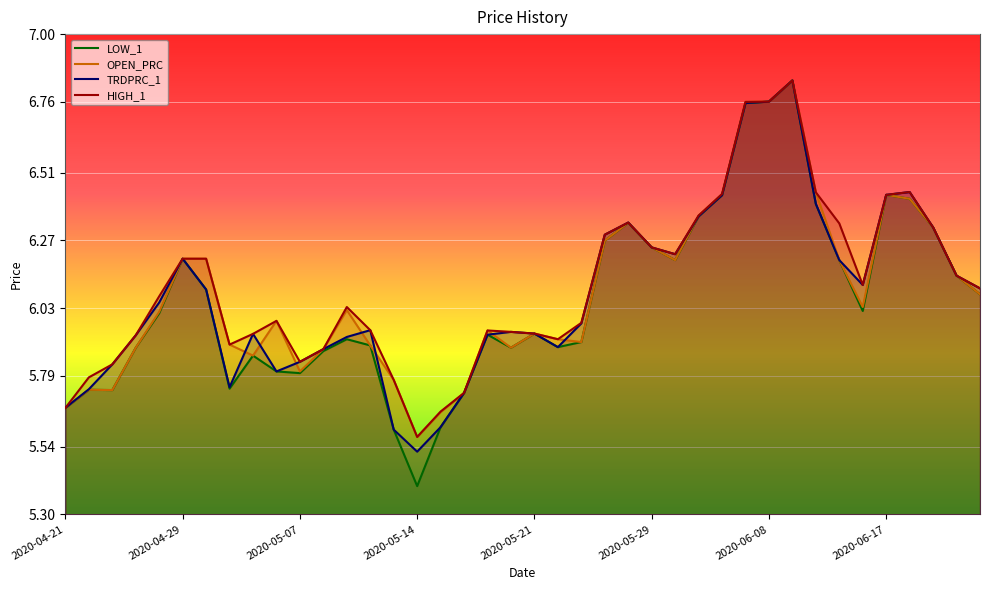

Count the number of categories in the chart.

40